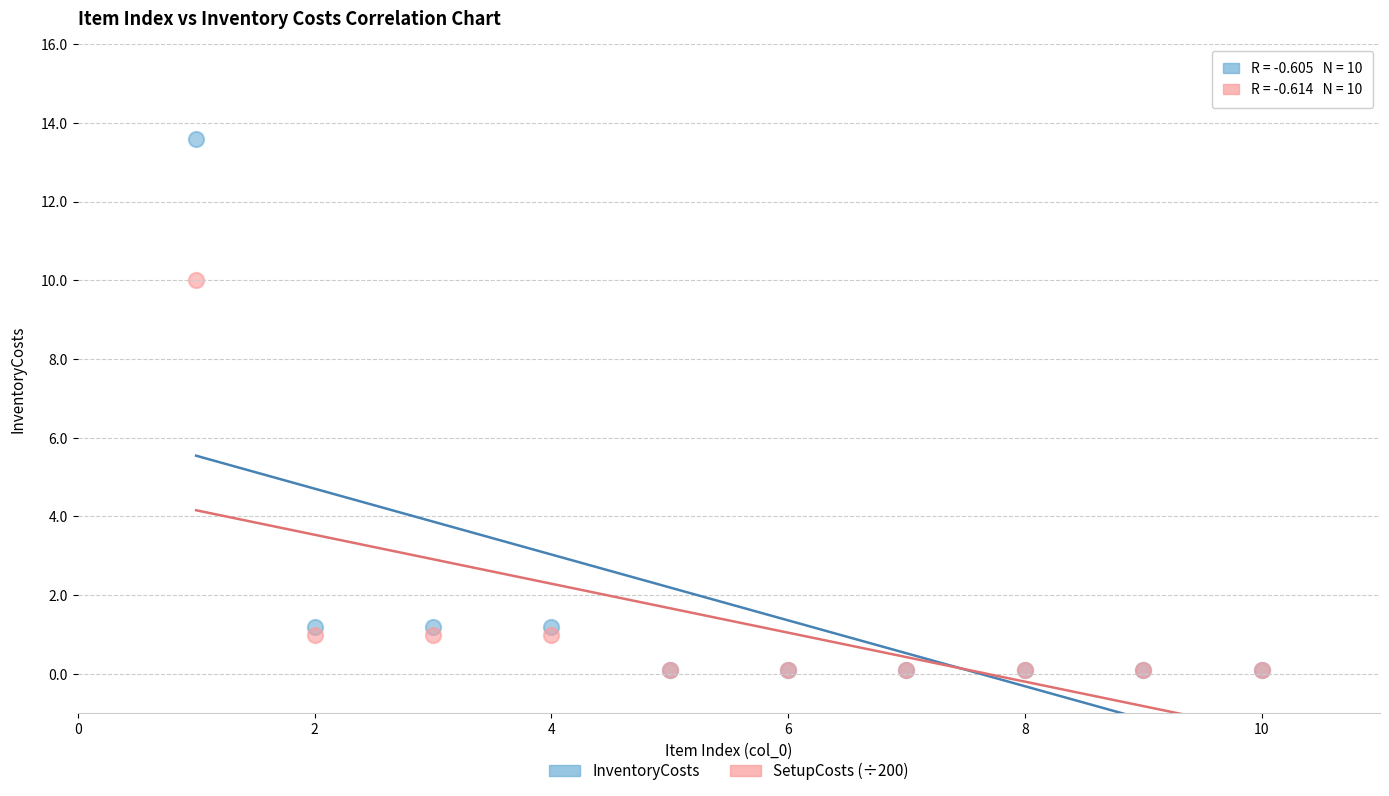

Across all series, what Y value is closest to 6?

10.0